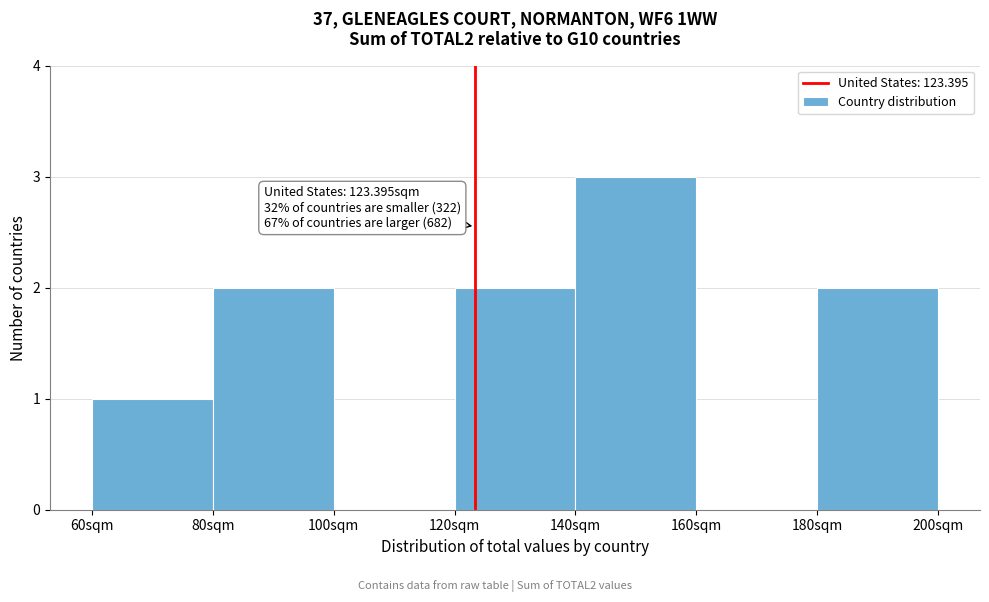

Over which range of the x-axis is the bar tallest?

140 to 160